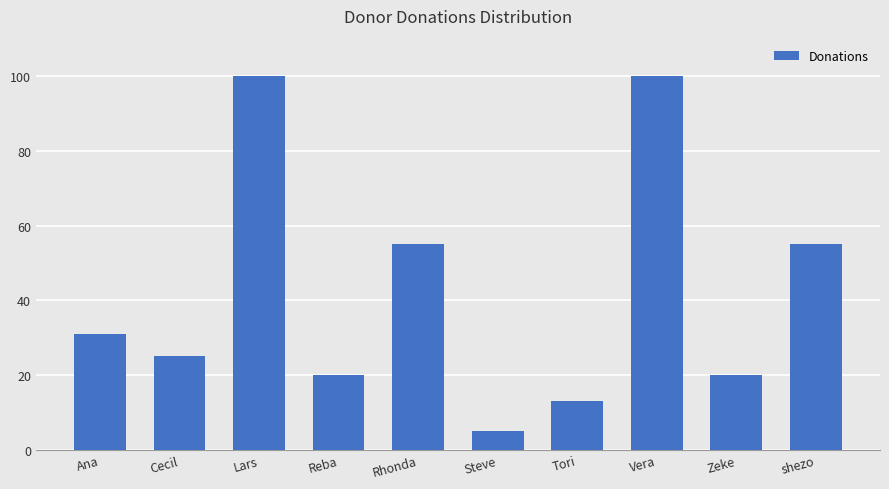

What is the difference between the maximum and minimum values?

95